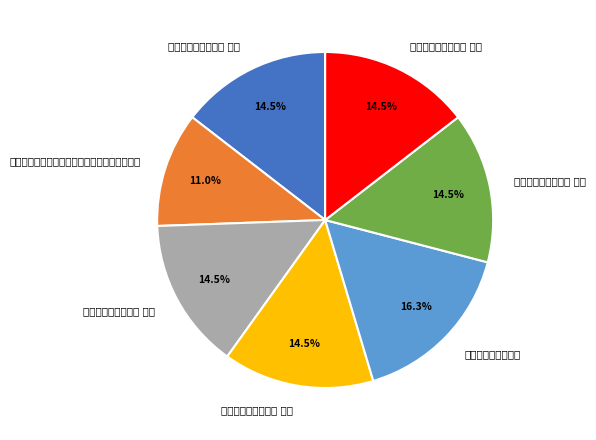

To the nearest percent, what percentage of the pie is 作稽古篇诸论断五绝 其一?

15%